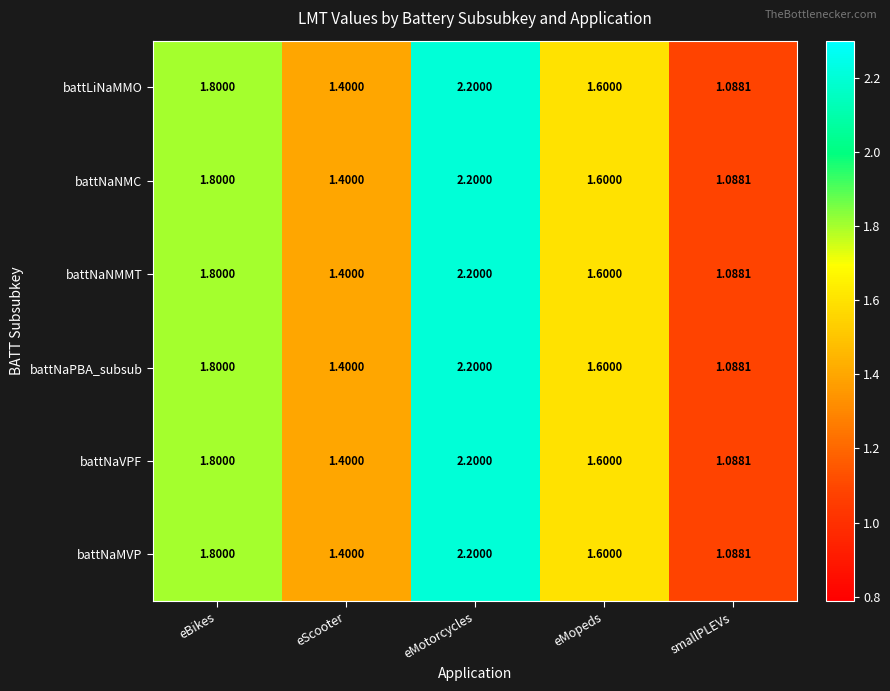

Which category has the highest value in the battNaVPF series?

eMotorcycles